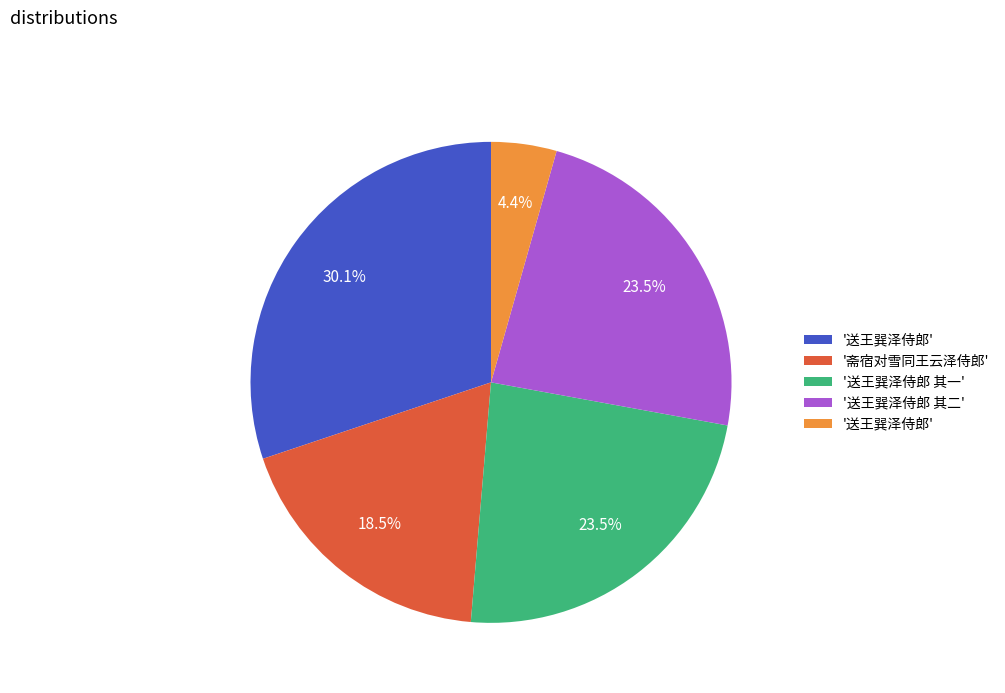

Count the number of slices in the pie.

5